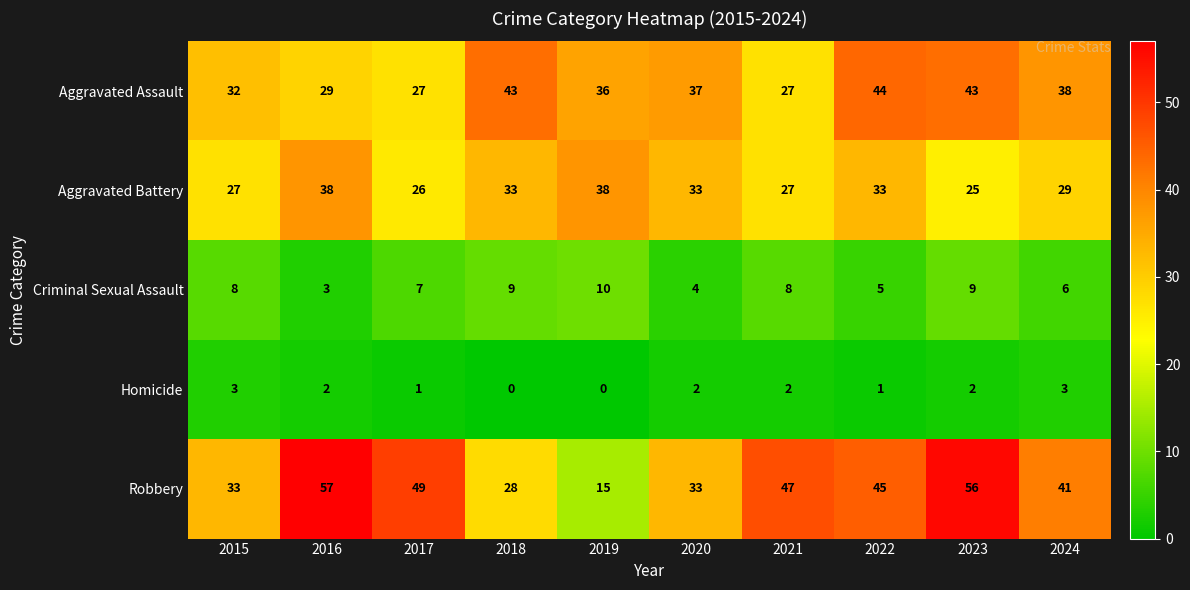

Which label corresponds to the largest value in the chart?

2016